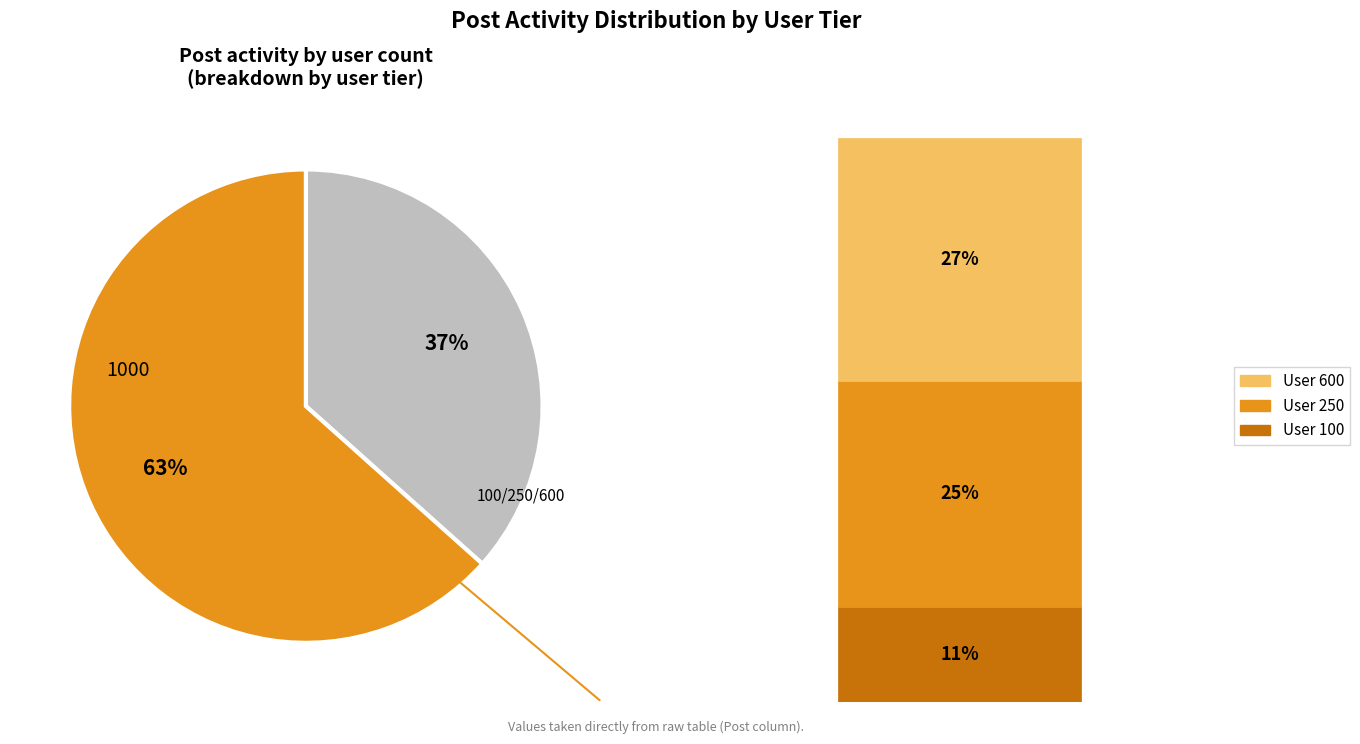

To the nearest percent, what is the average slice percentage?

50%